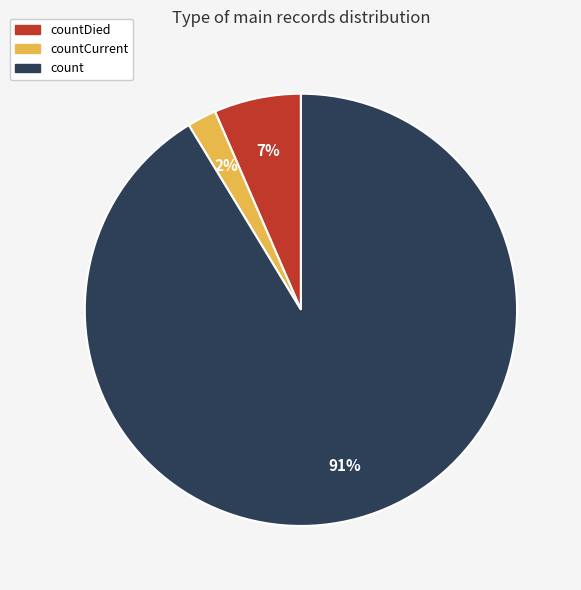

Is there any slice that represents more than half of the pie?

Yes